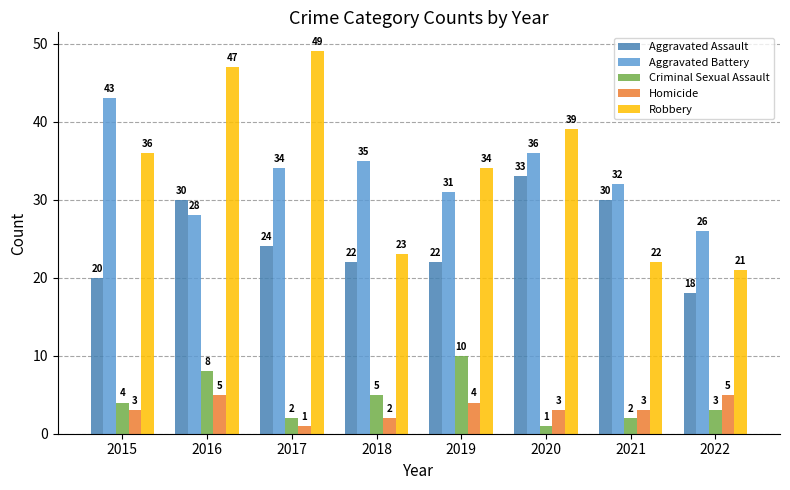

The value of Robbery at 2017 is 25. True or false?

False